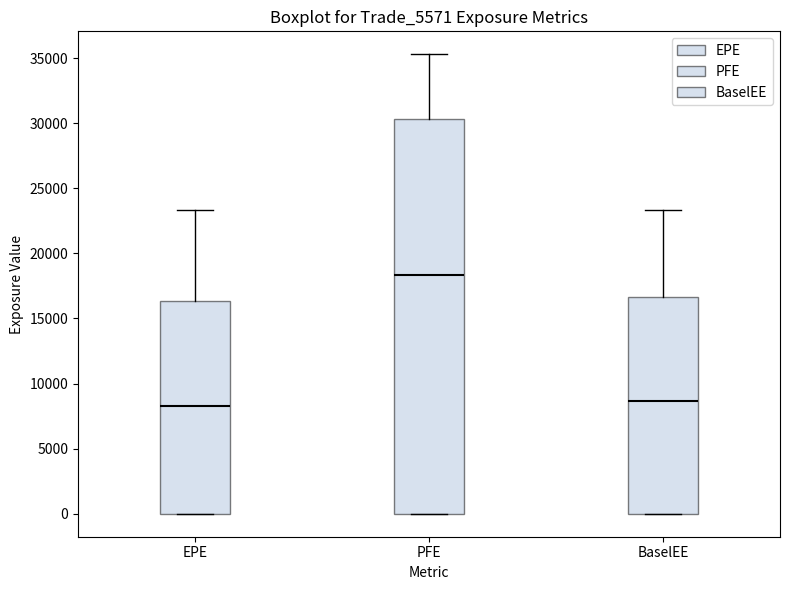

Reading left to right, read every box against the y-axis: the position of its median line, the range the box covers, and the ends of its whiskers. The values are not printed on the chart, so give them approximately, as read against the axis.

EPE: median 8500, box 0 to 16500, whiskers 0 to 23500
PFE: median 18500, box 0 to 30500, whiskers 0 to 35500
BaselEE: median 8500, box 0 to 16500, whiskers 0 to 23500